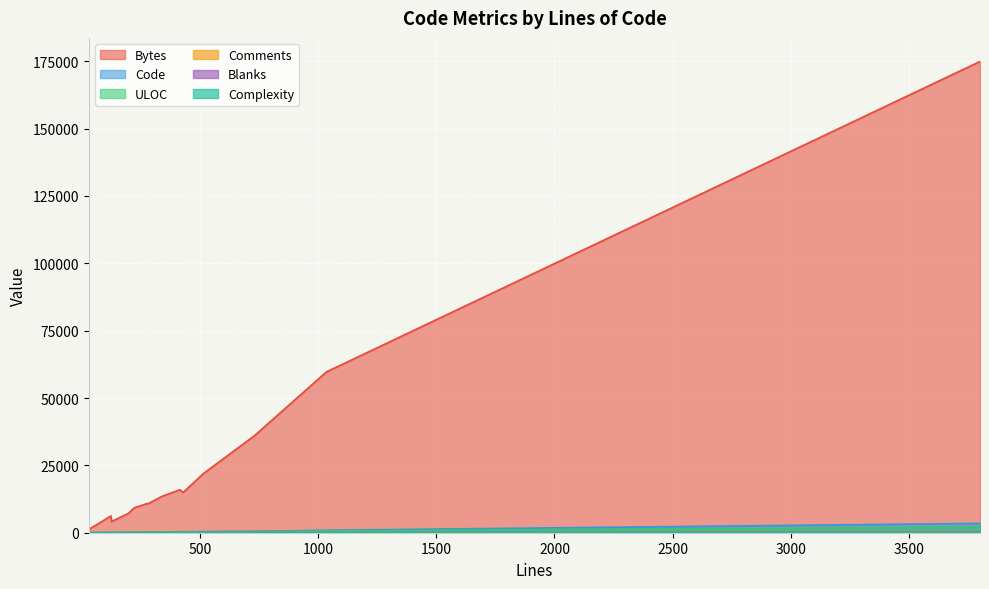

In Comments, how many points are higher than both neighbors (excluding endpoints)?

4